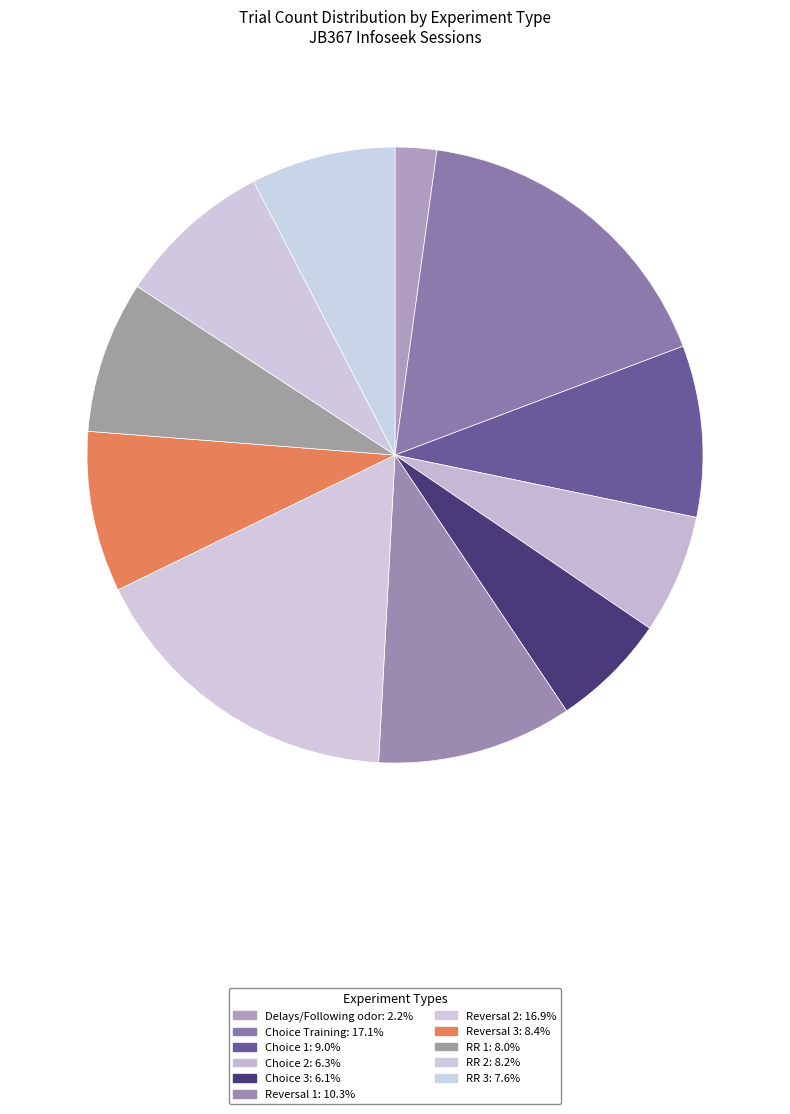

What percentage is the RR 1 slice, to the nearest percent?

8%